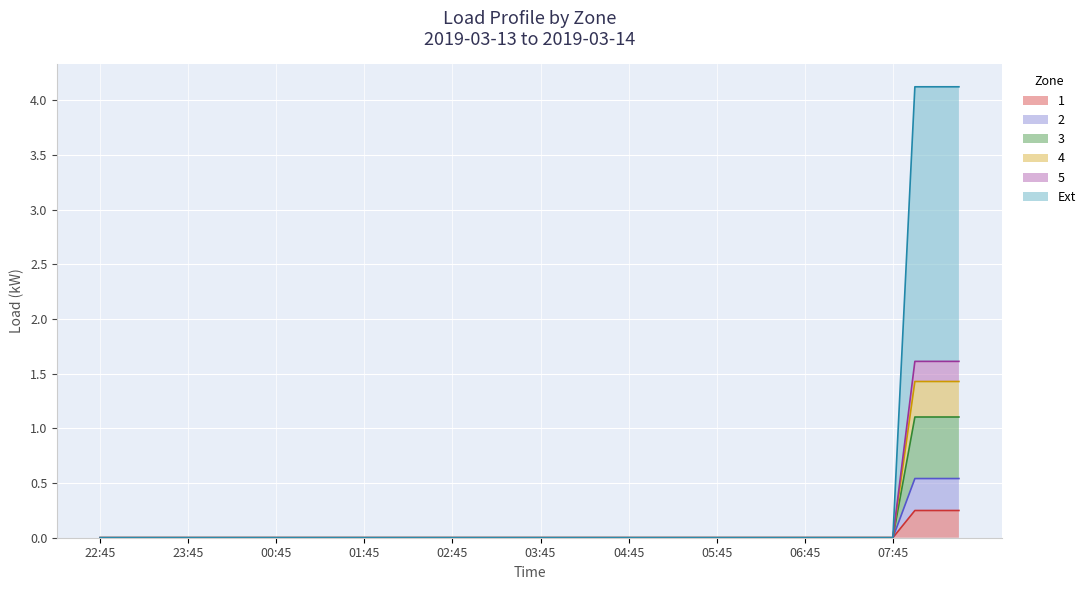

What are all the series names shown in the legend?

1, 2, 3, 4, 5, Ext